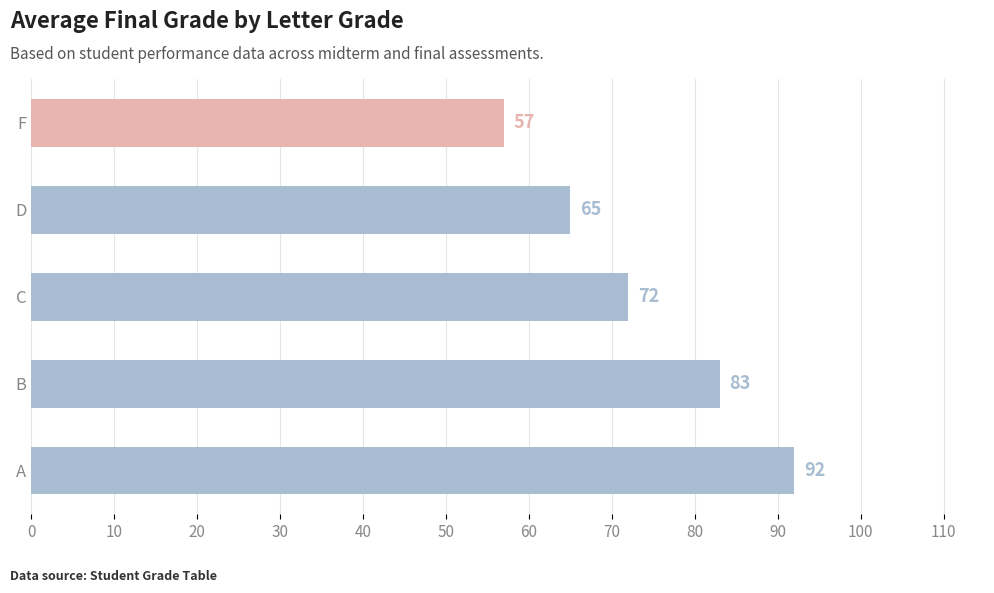

What is the change in value from D to F?

-8